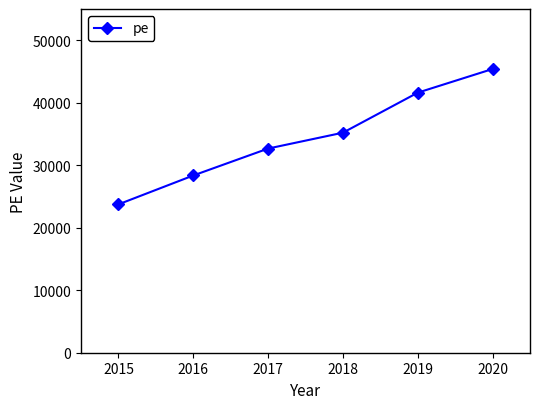

What is the maximum value shown in the chart?

45399